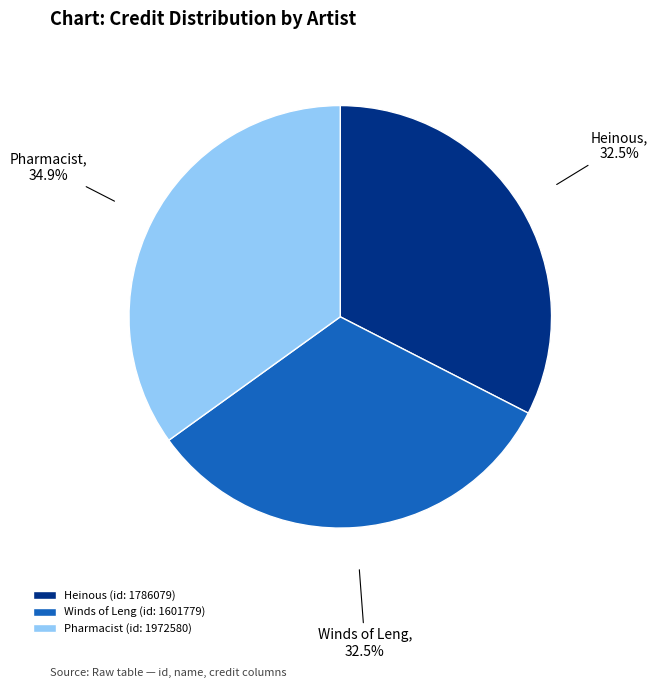

To the nearest percent, what is the difference between the largest and smallest slice percentages?

2%